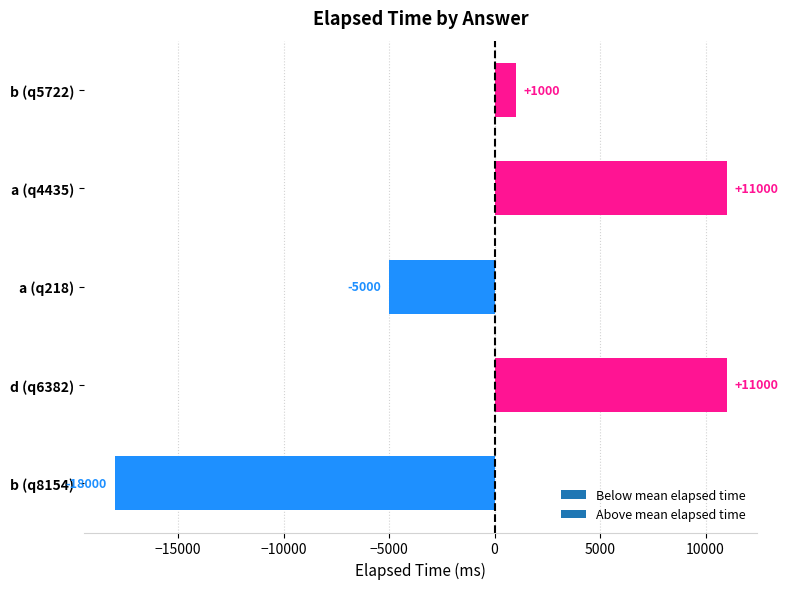

Between a (q218) and b (q8154), which is larger?

a (q218)